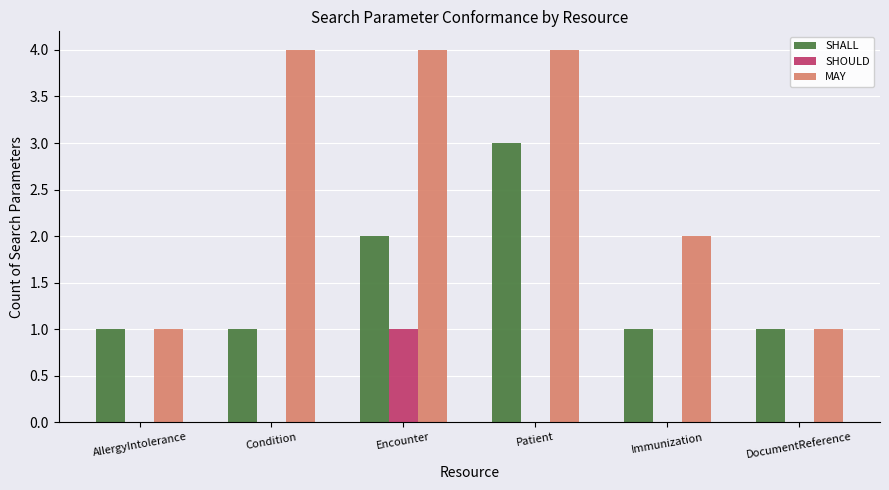

Reading left to right, list all the values displayed in this chart.

SHALL: 1	1	2	3	1	1
SHOULD: 0	0	1	0	0	0
MAY: 1	4	4	4	2	1